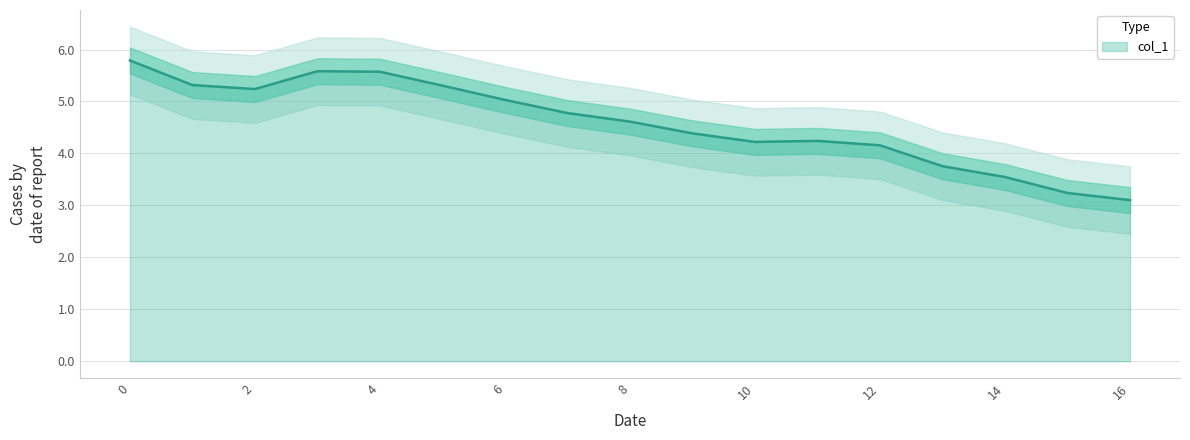

Does the chart have visible grid lines?

Yes